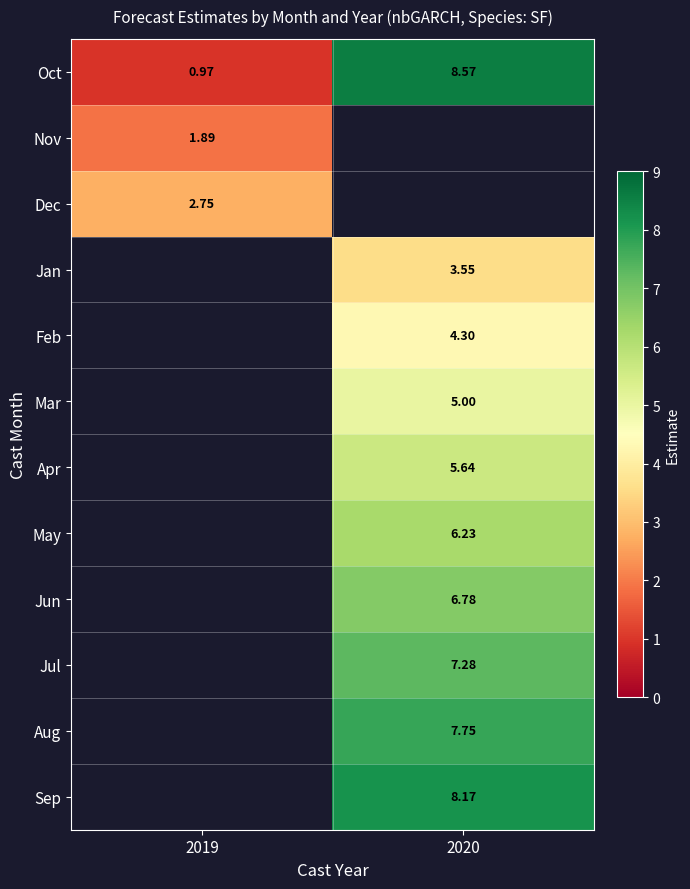

At which label does Jan first exceed 3?

2020